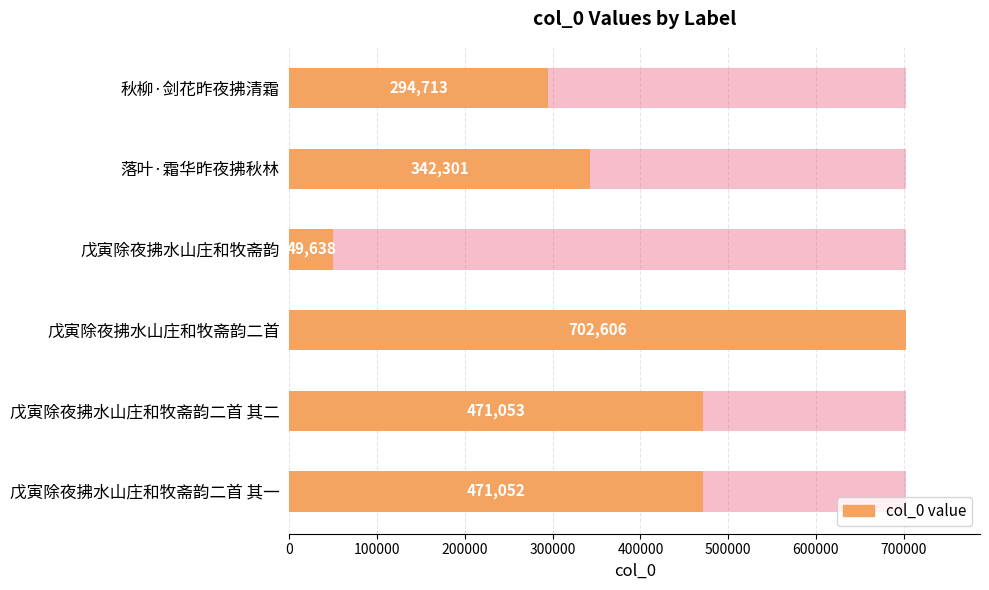

Between 秋柳·剑花昨夜拂清霜 and 戊寅除夜拂水山庄和牧斋韵二首, which is larger?

戊寅除夜拂水山庄和牧斋韵二首